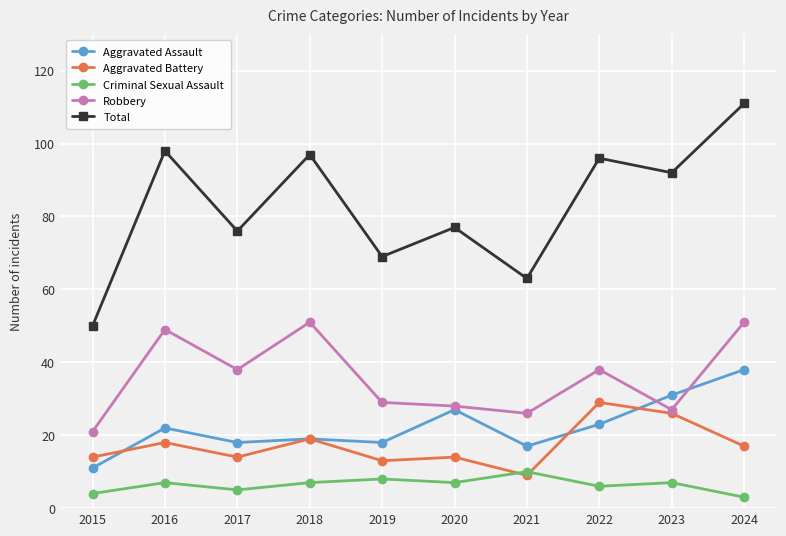

In Robbery, how many points are lower than both neighbors (excluding endpoints)?

3